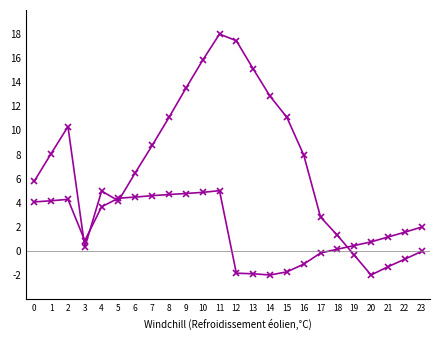

At which category does col_2 reach its first local valley?

3